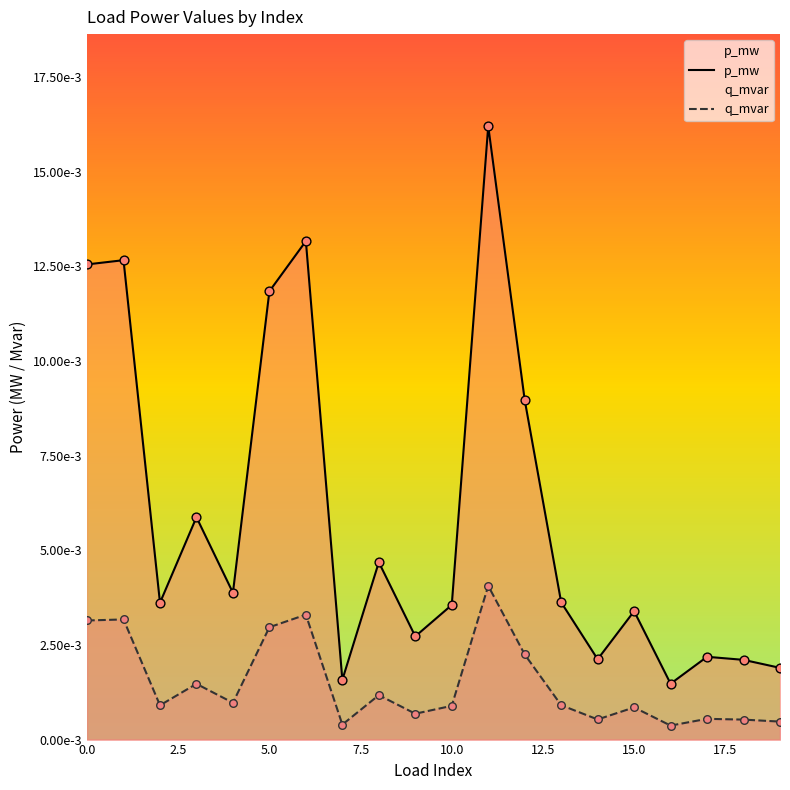

What are all the series names shown in the legend?

p_mw, q_mvar